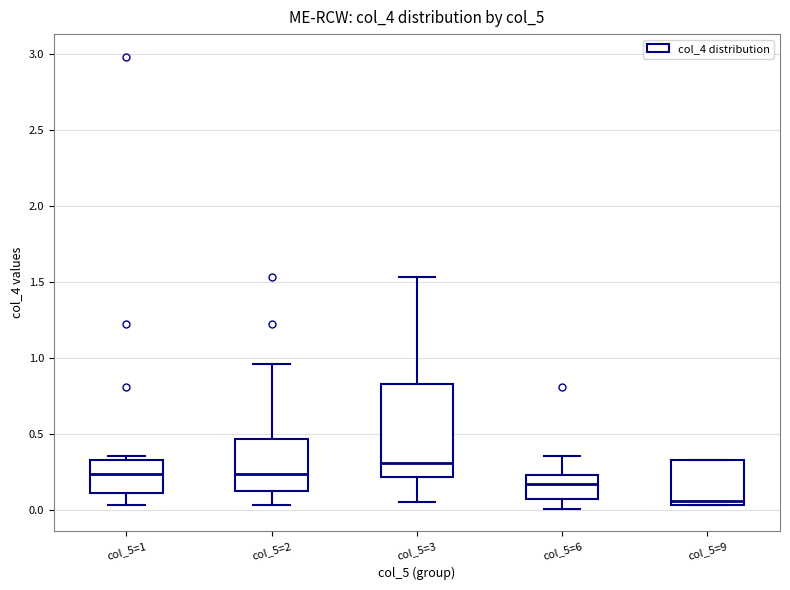

Reading left to right, read every box against the y-axis: the position of its median line, the range the box covers, and the ends of its whiskers. The values are not printed on the chart, so give them approximately, as read against the axis.

col_5=1: median 0.25, box 0.10 to 0.35, whiskers 0.05 to 0.35 (just above the box's upper edge)
col_5=2: median 0.25, box 0.10 to 0.45, whiskers 0.05 to 0.95
col_5=3: median 0.30, box 0.20 to 0.85, whiskers 0.05 to 1.55
col_5=6: median 0.15, box 0.05 to 0.25, whiskers 0.00 to 0.35
col_5=9: median 0.05 (just above the box's lower edge), box 0.05 to 0.35, whiskers 0.05 to 0.35